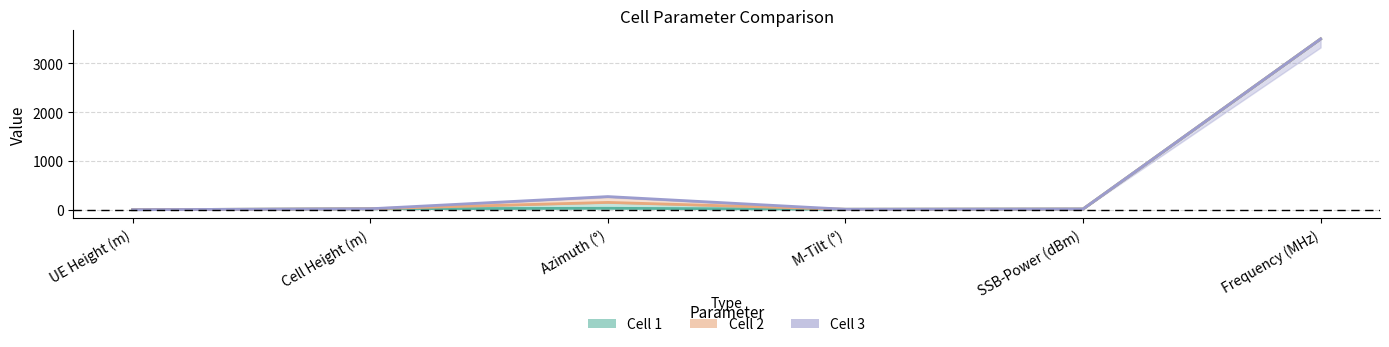

What is the difference between the values at UE Height (m) and SSB-Power (dBm)?

14